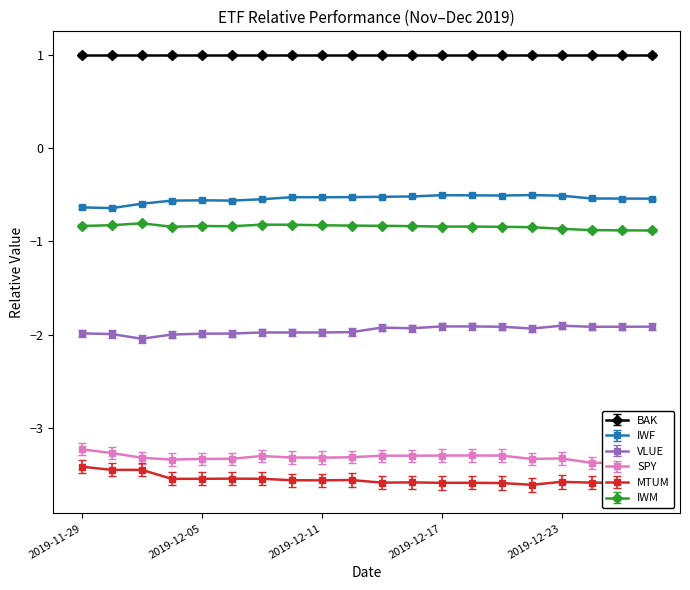

What is the greatest value displayed?

1.0